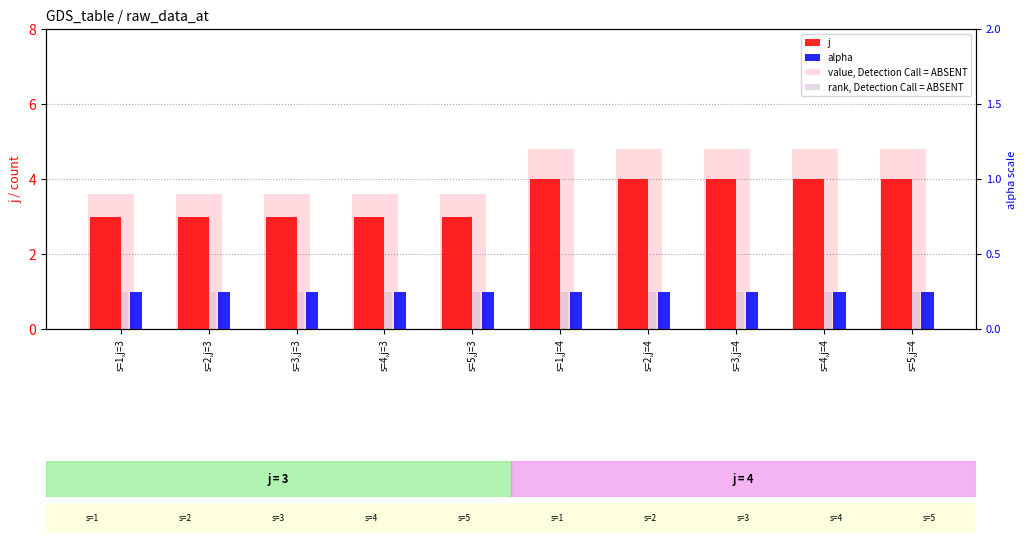

True or false: value, Detection Call = ABSENT has a value of 1.1 at s=2,j=3.

False